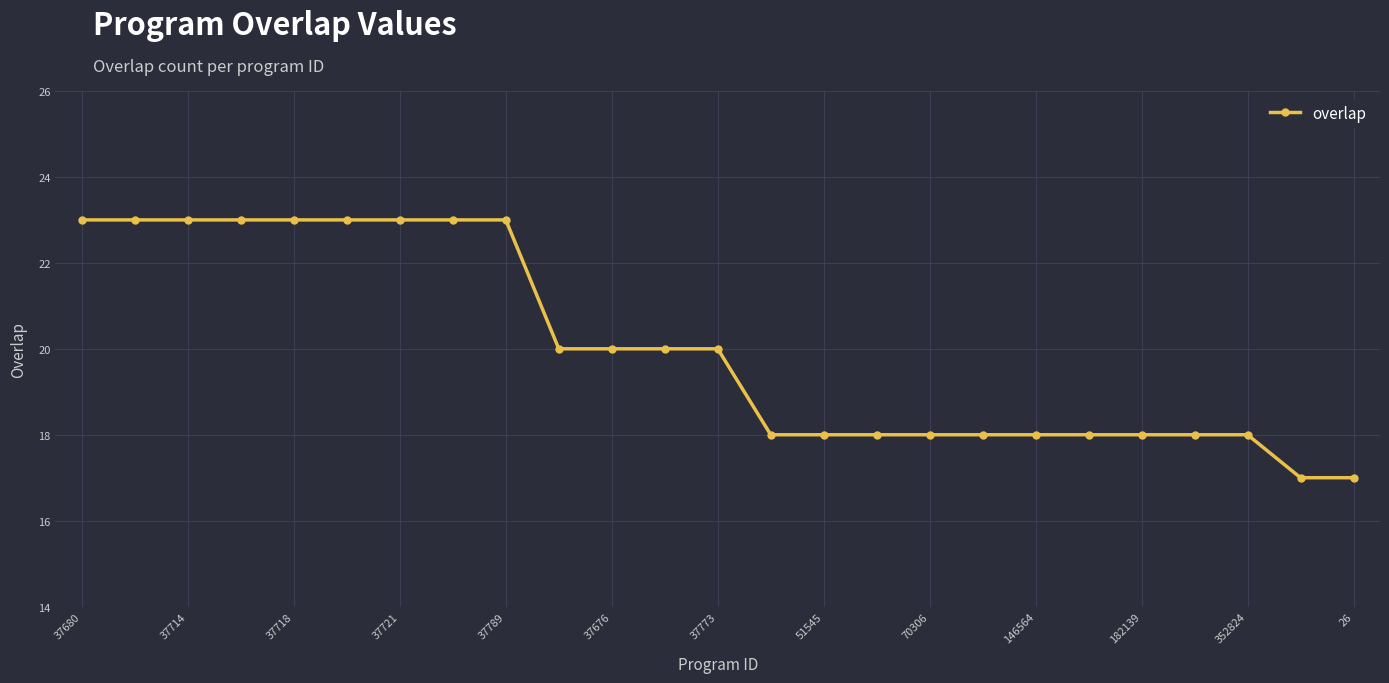

How many series are shown in this chart?

1